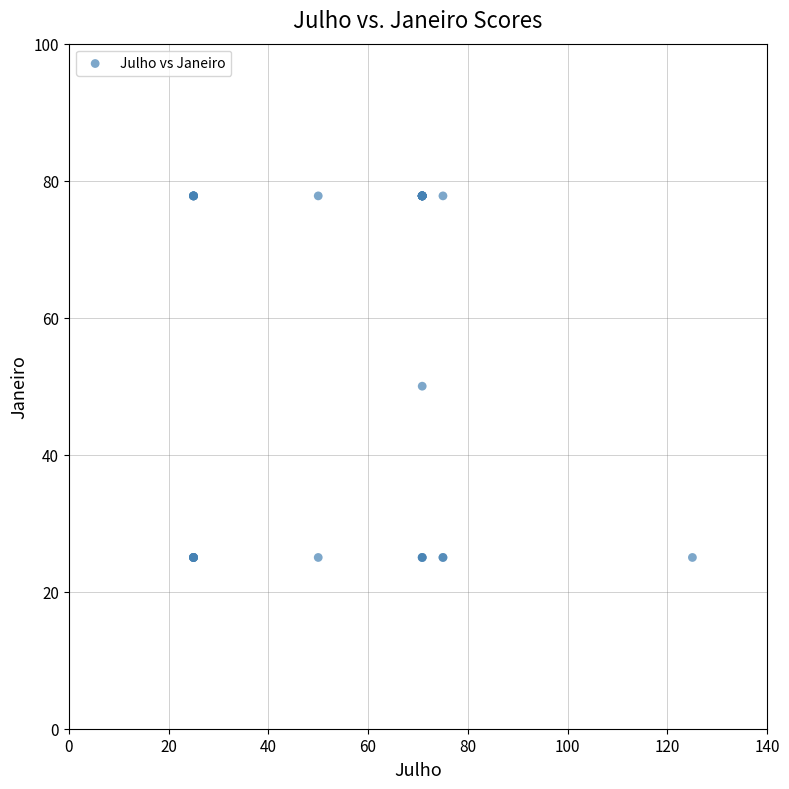

What Y value in the scatter plot is closest to 51?

50.0